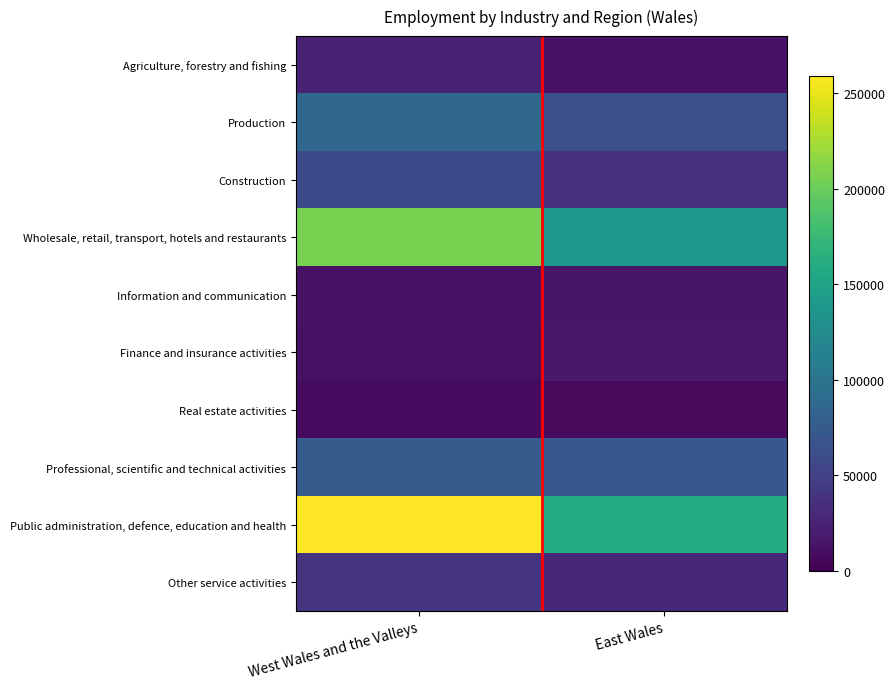

What is the difference between the highest and lowest values at West Wales and the Valleys?

250900